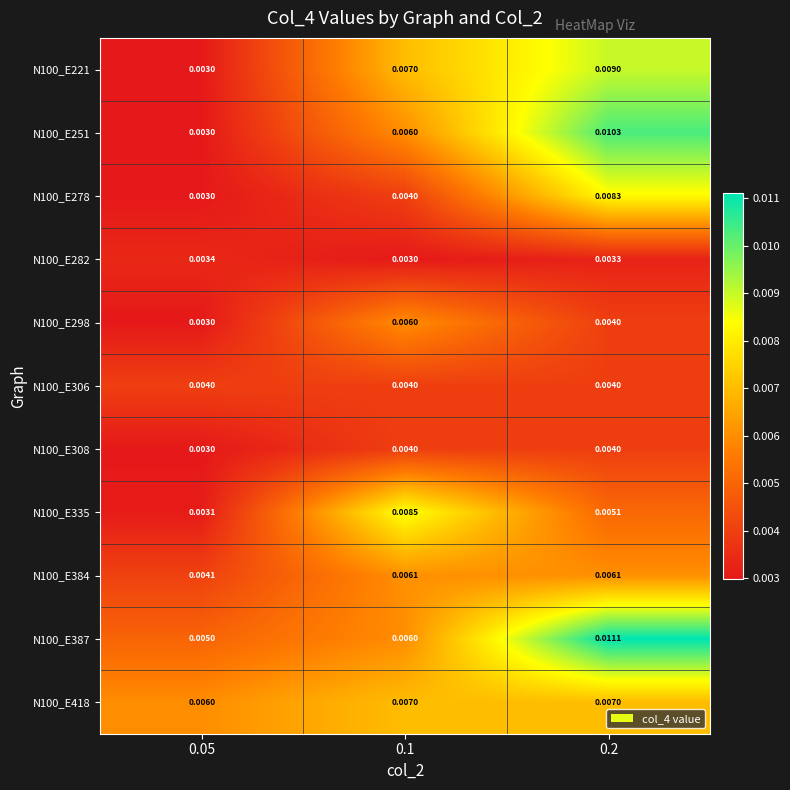

Is the value of N100_E298 at 0.1 greater than the value of N100_E221 at 0.1?

No